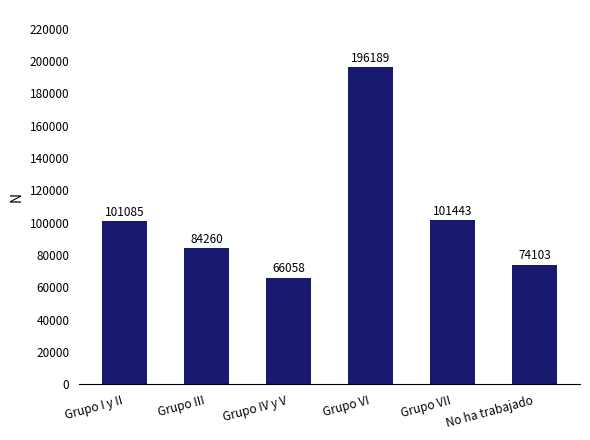

At which category does the chart reach its minimum across all series?

Grupo IV y V